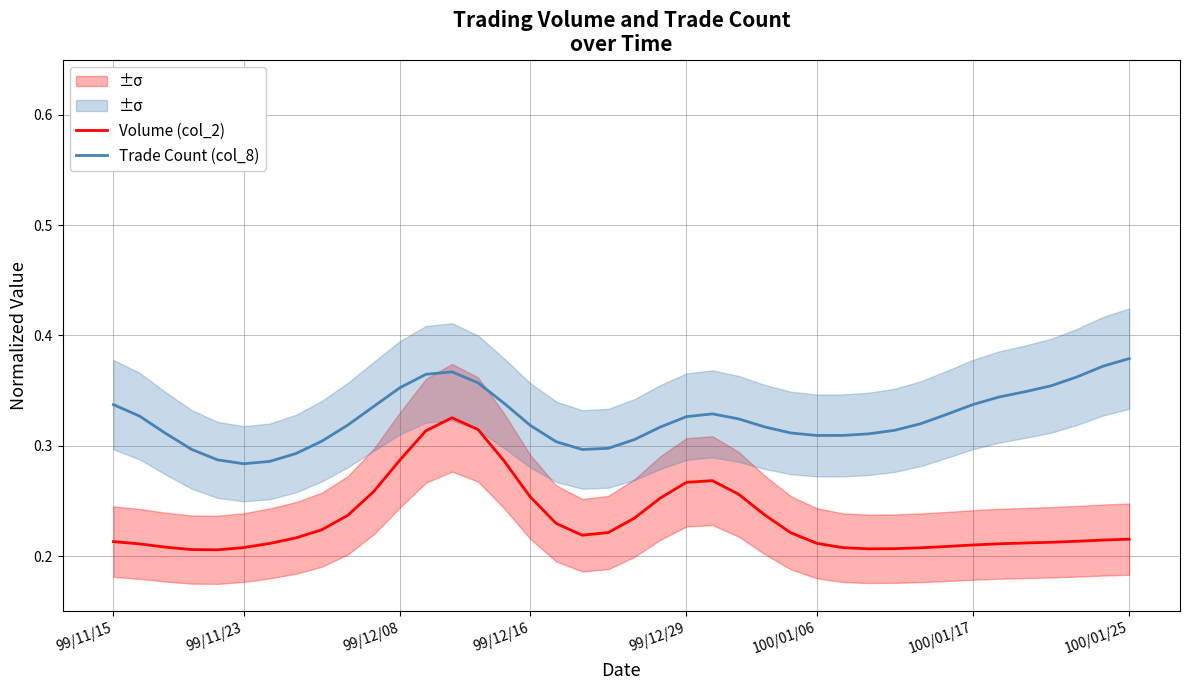

True or false: Volume (col_2) and Trade Count (col_8) cross at least once.

False